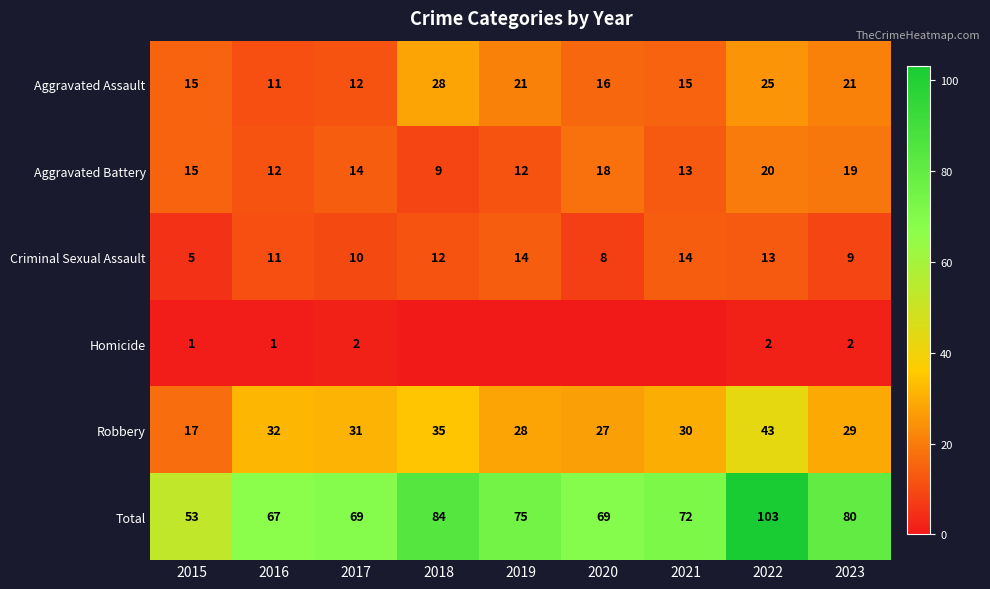

What is the sum of the Robbery values at 2019 and 2020?

55